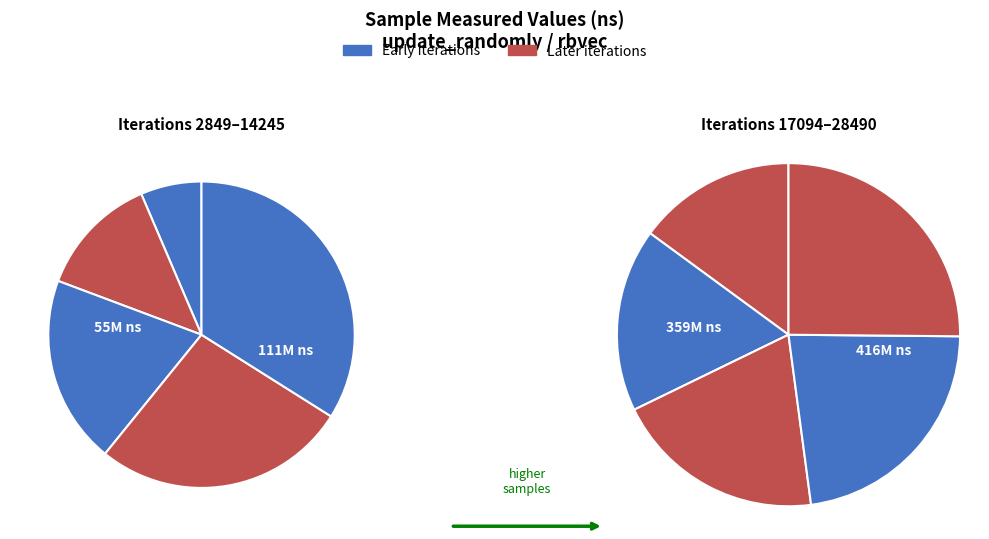

Which category has the smallest portion of the pie?

2849